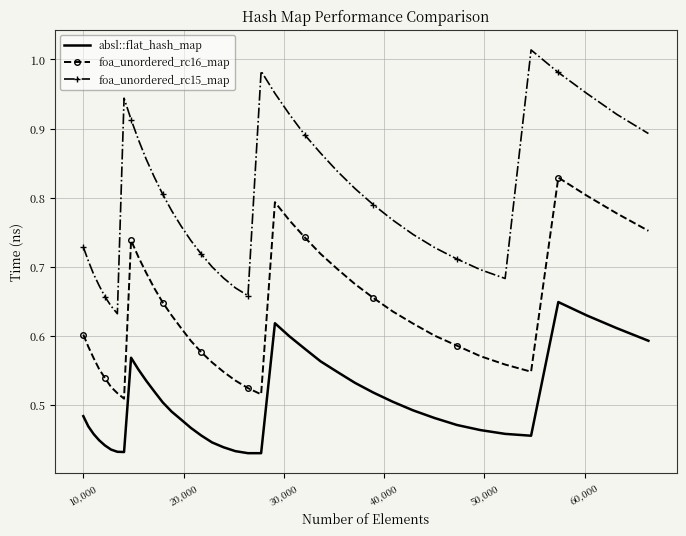

Which series has the widest spread of values?

foa_unordered_rc15_map